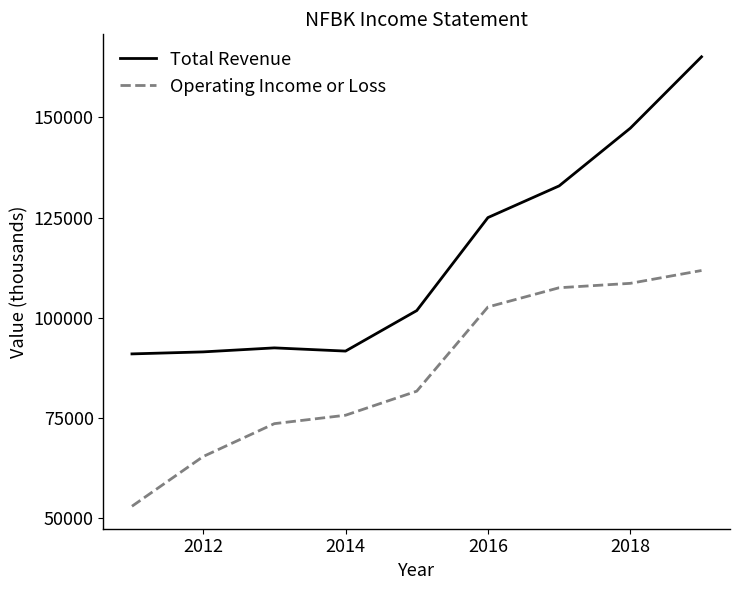

What is the sum of all Operating Income or Loss values?

780000